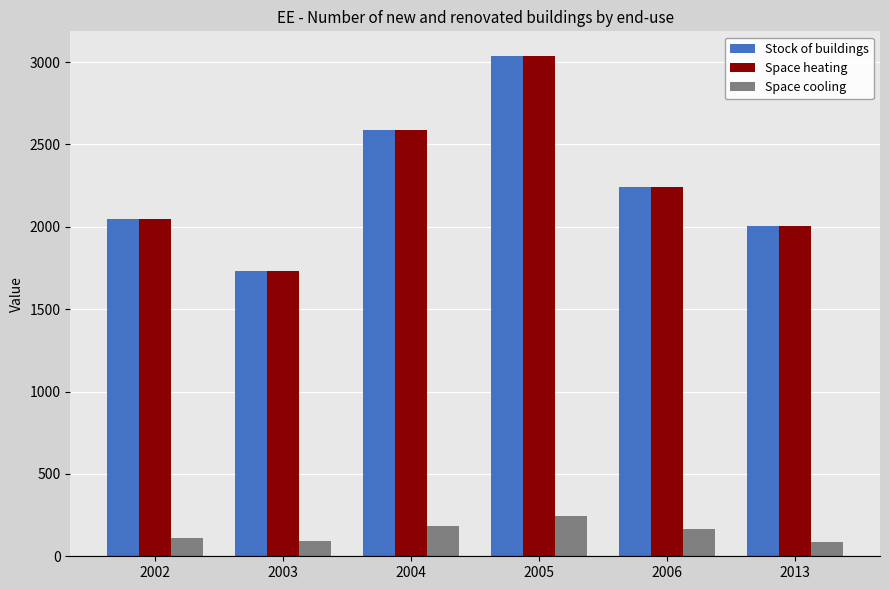

How many groups of bars are there?

6